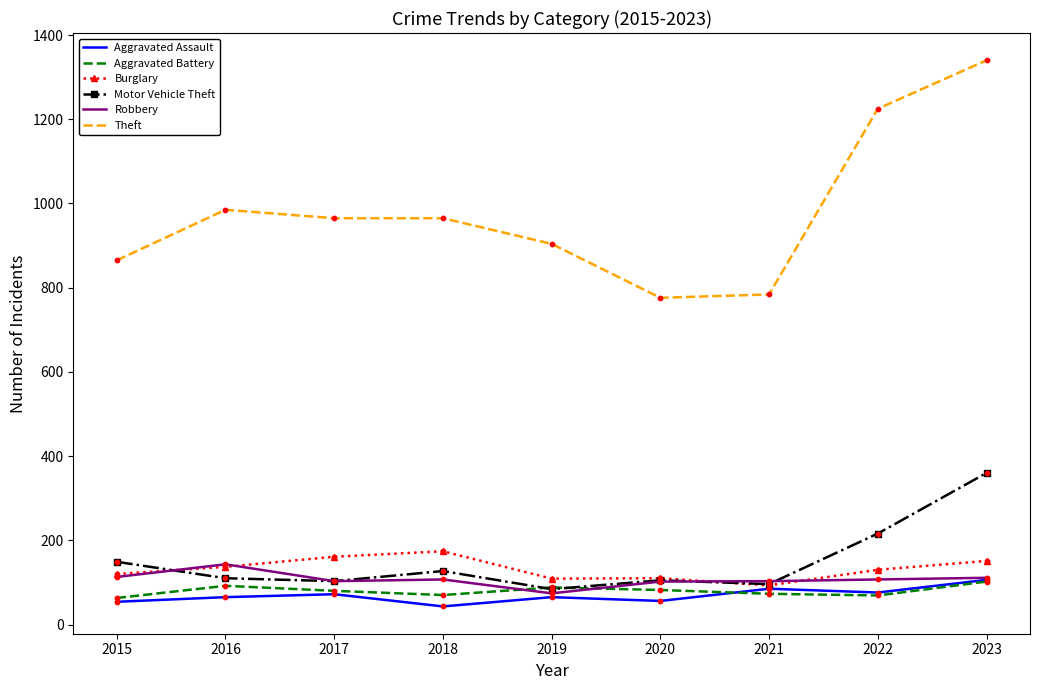

Between 2021 and 2022, which series saw the biggest shift?

Theft